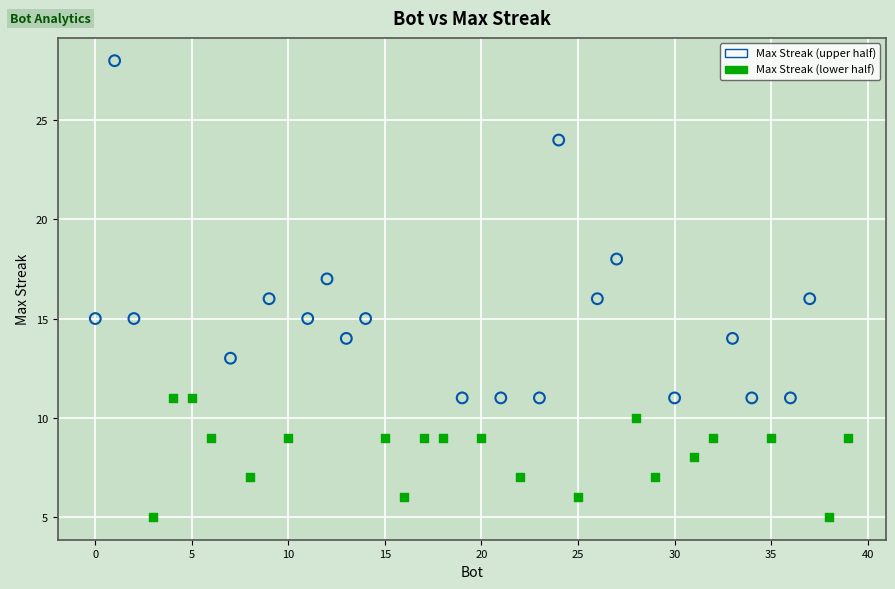

Which series has the largest Y range (max minus min)?

Max Streak (upper half)